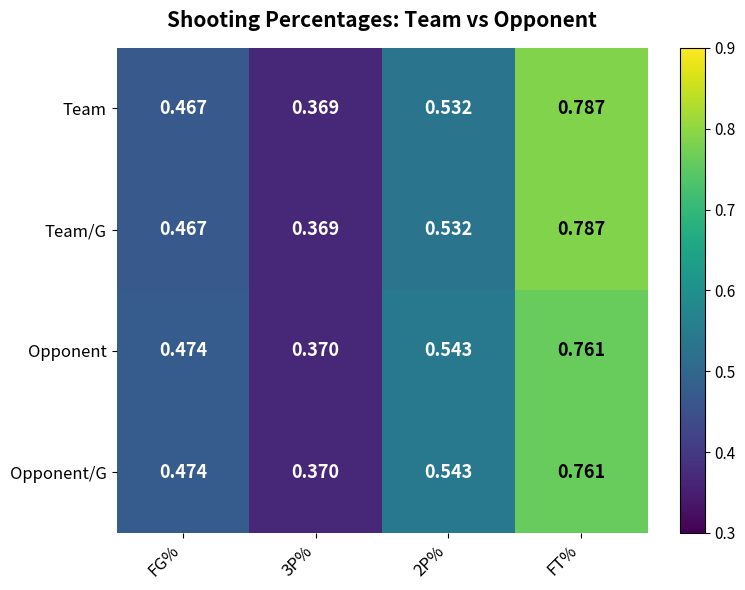

Which category has the highest value in the Opponent series?

FT%